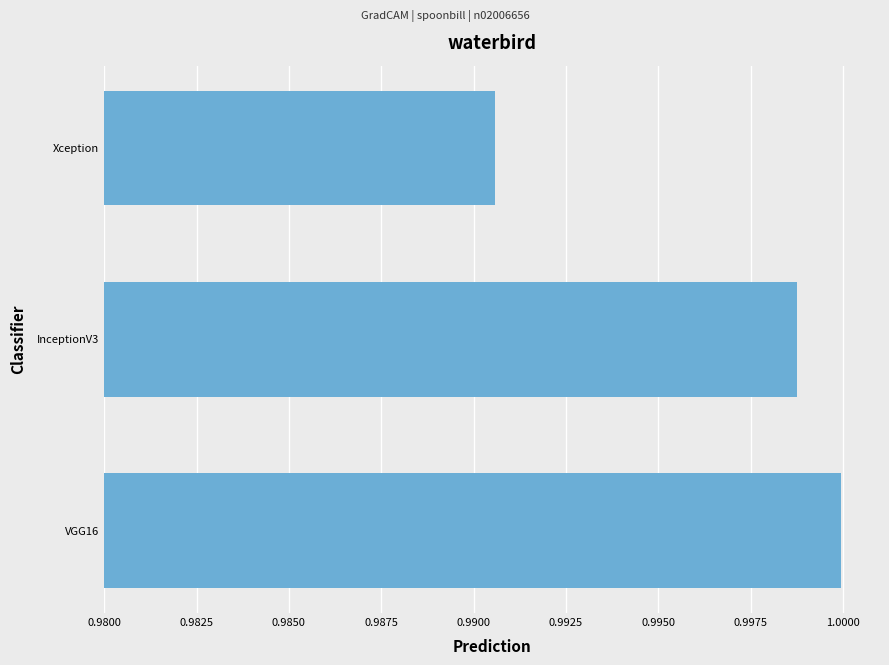

List the labels in order of value, smallest first.

Xception, InceptionV3, VGG16